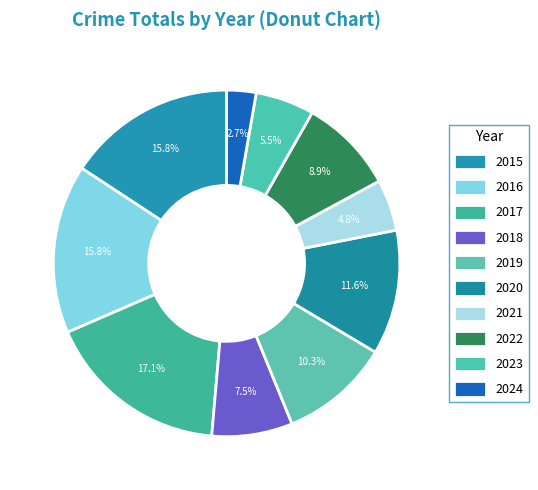

What percentage is the 2019 slice, to the nearest percent?

10%